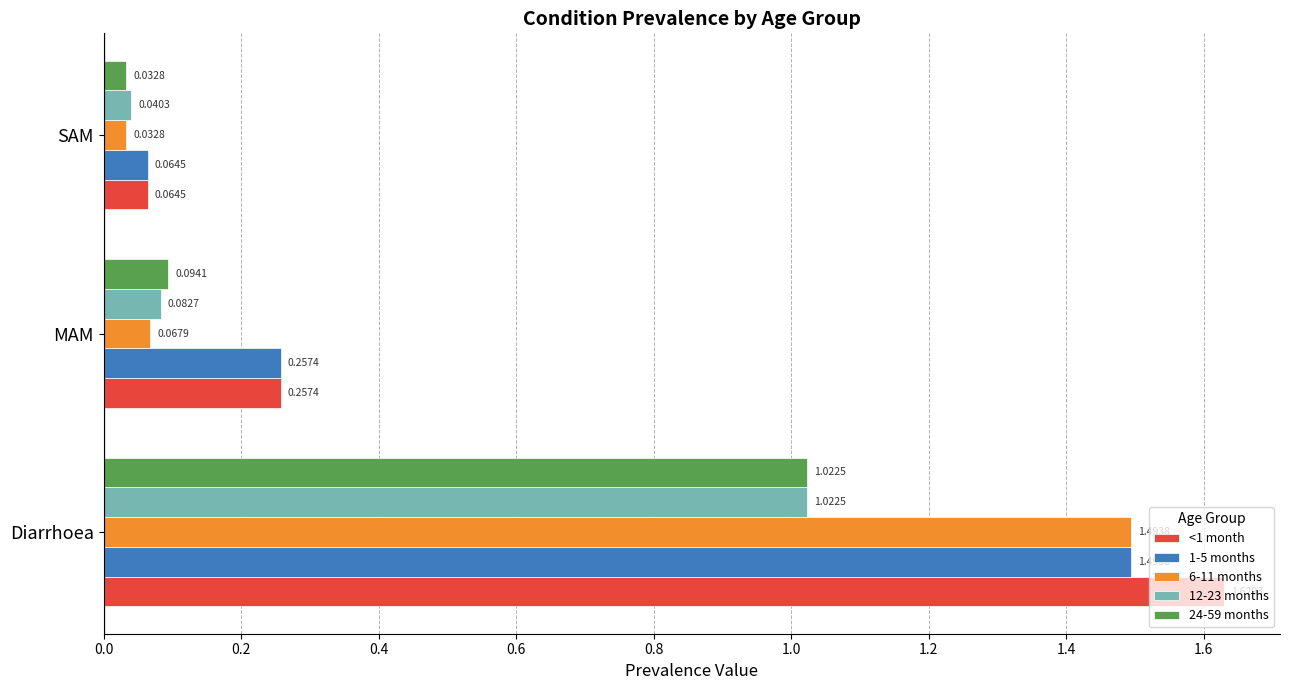

Which series changed the most between Diarrhoea and MAM?

6-11 months